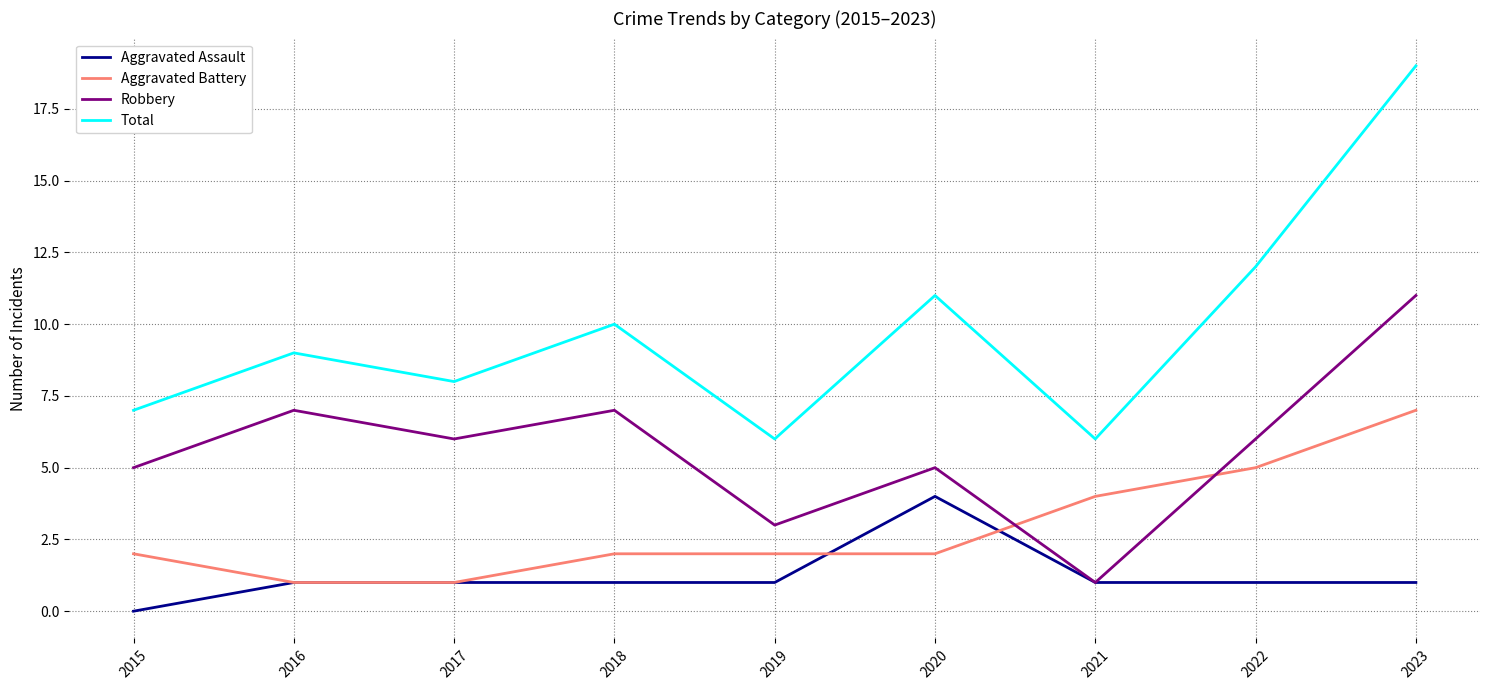

Between 2015 and 2022, which series saw the biggest shift?

Total